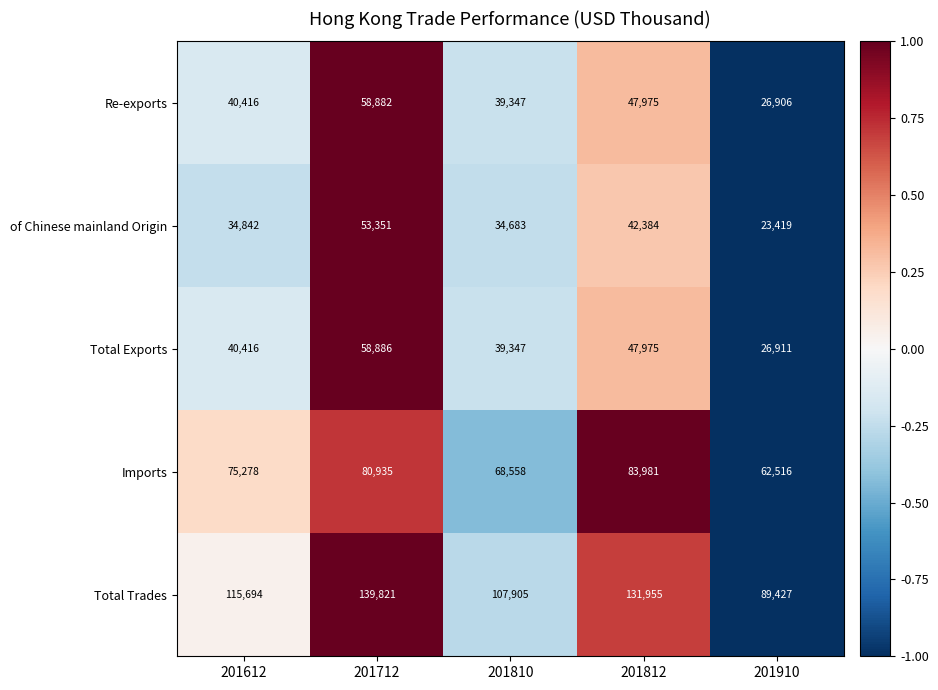

The Total Trades series shows 131955 at 201812. True or false?

True